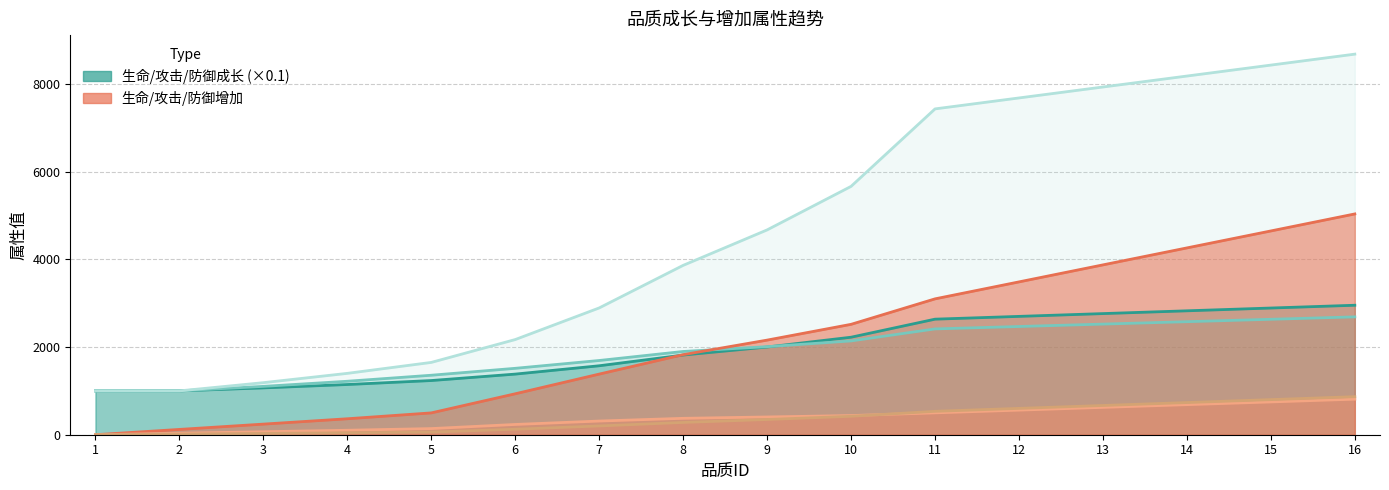

What is the sum of the 防御成长 values at 15 and 3?

9618.2